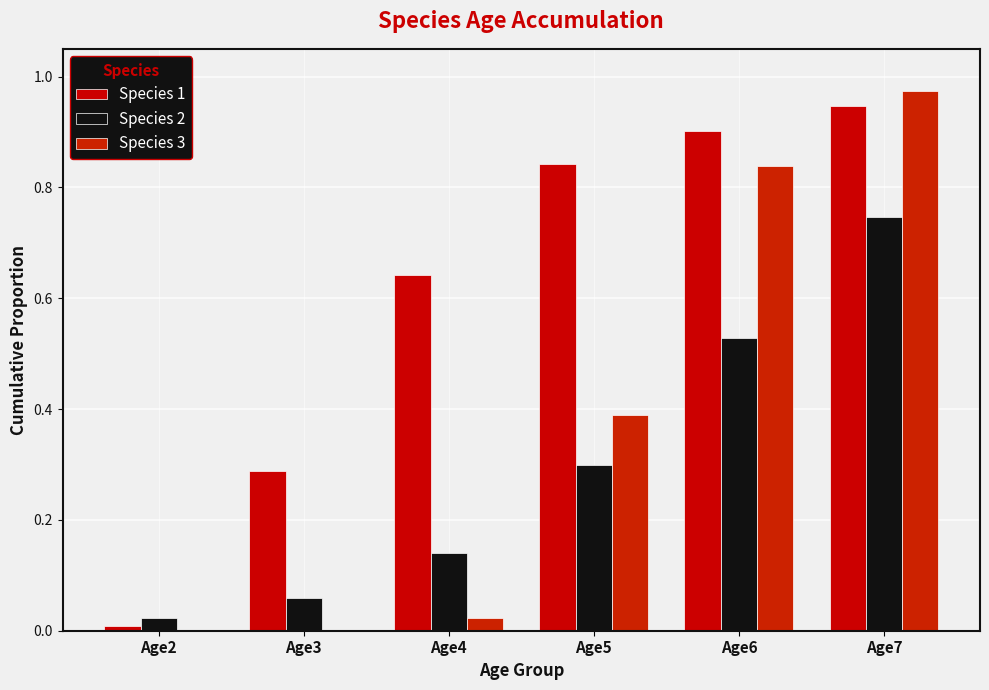

What is the average value of the Species 3 series?

0.4